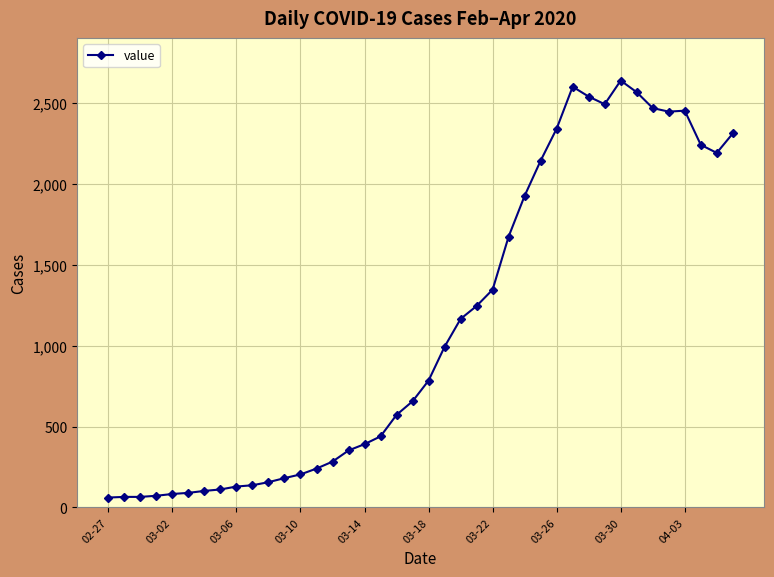

What is the sum of all values?

44950